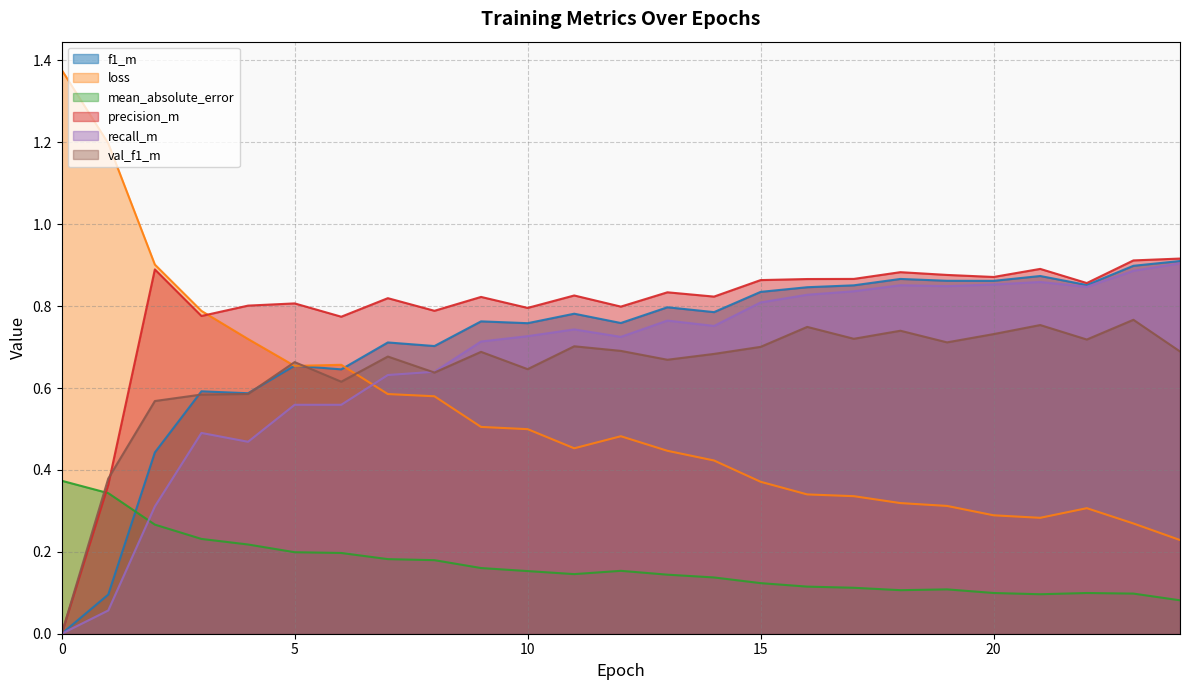

What is the value of the precision_m point at the 19th from the left?

0.9